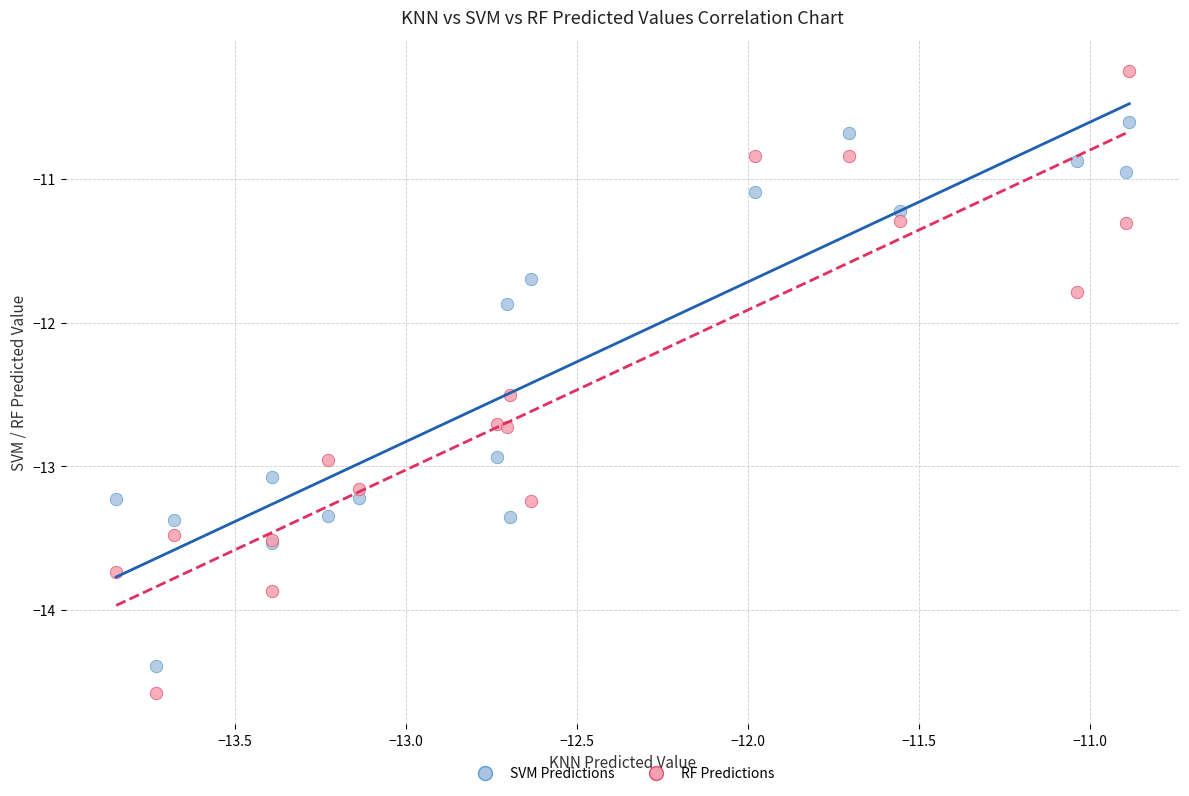

Across all series, what Y value is closest to -12?

-11.9